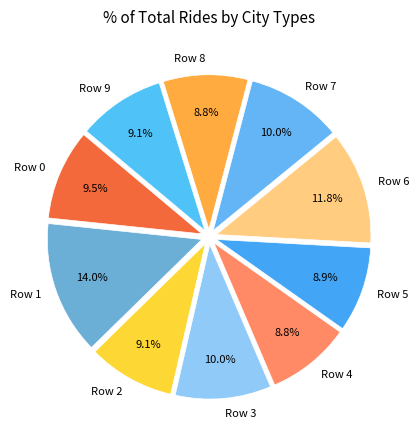

Which has a higher value, Row 0 or Row 1?

Row 1